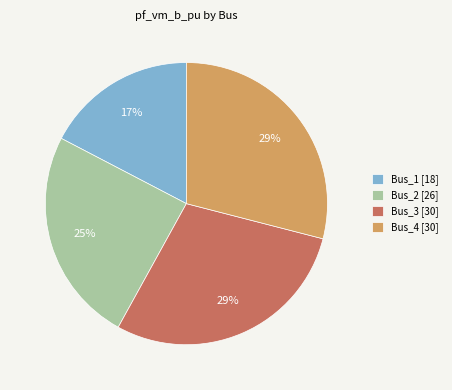

Is it true that Bus_4 [30] is 29% of the pie?

True